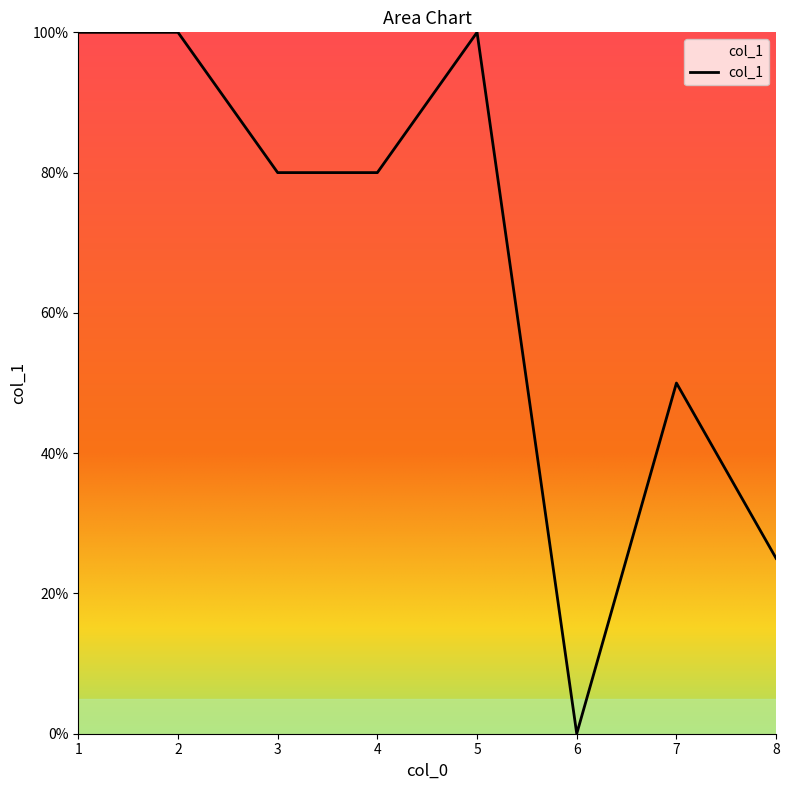

Is this an area chart (filled region under the line)?

Yes